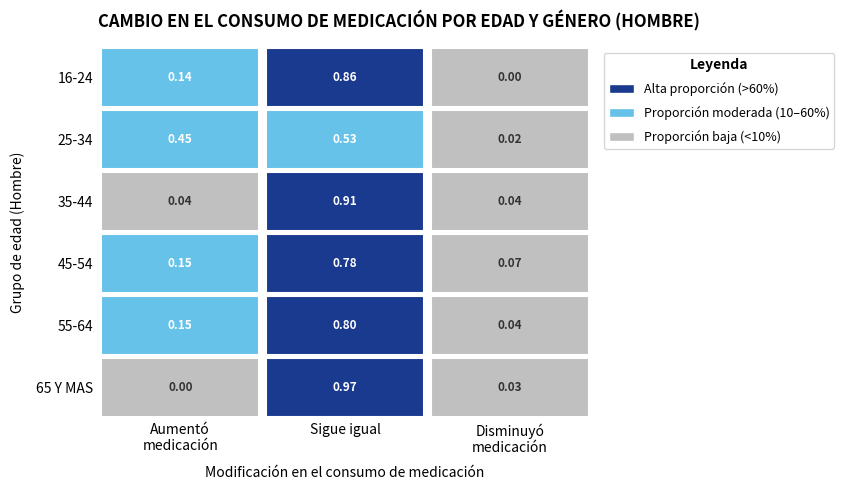

How many distinct data groups are displayed?

6